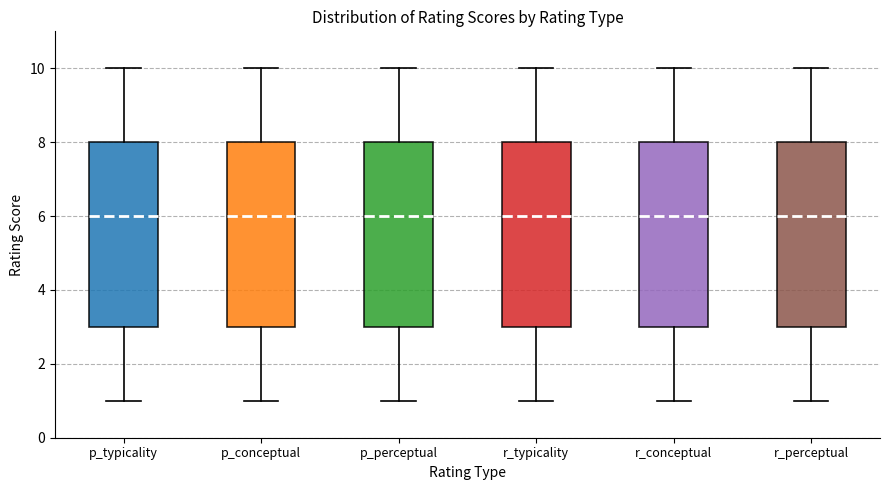

Where does the upper whisker of the box for r_conceptual end on the y-axis? The values are not printed on the chart, so give them approximately, as read against the axis.

10